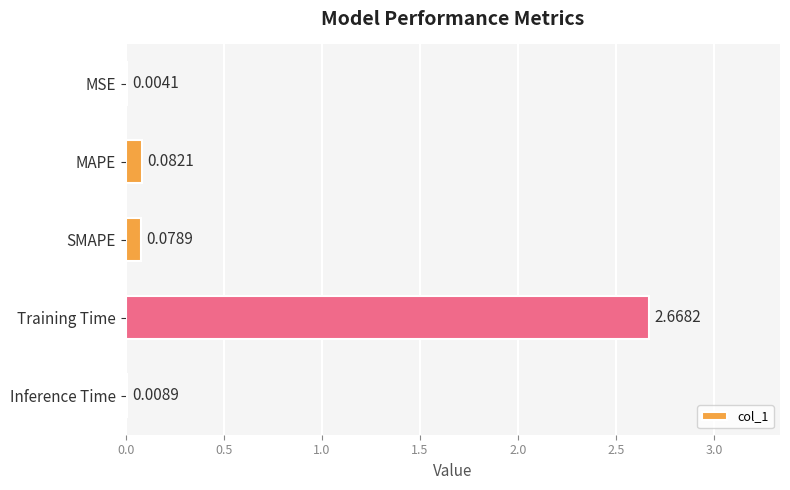

Are the bars horizontal?

Yes